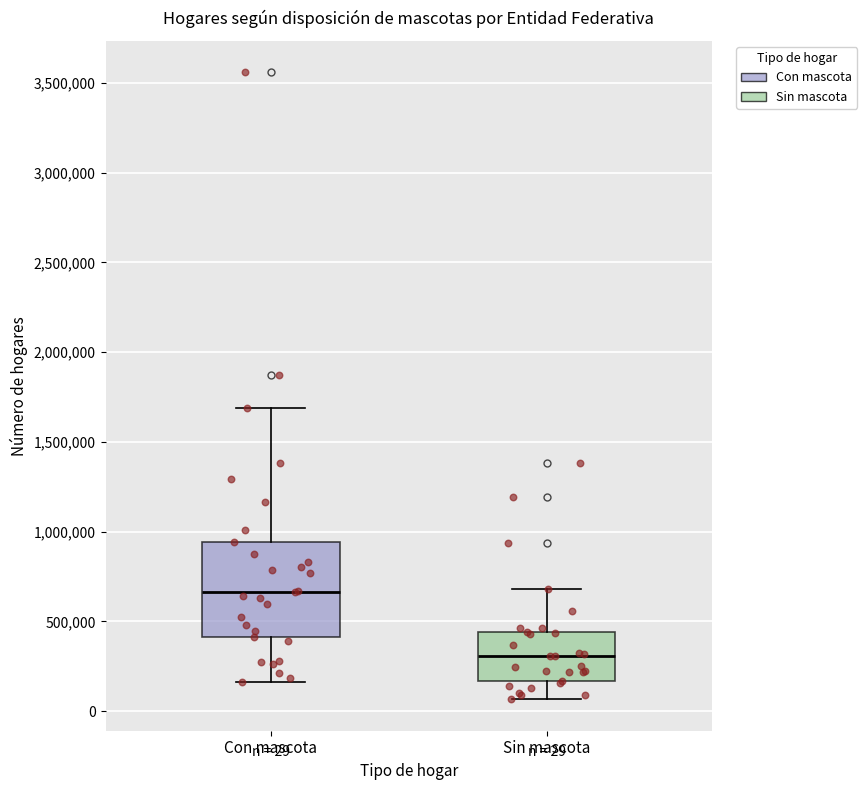

Which box has the highest median line?

Con mascota